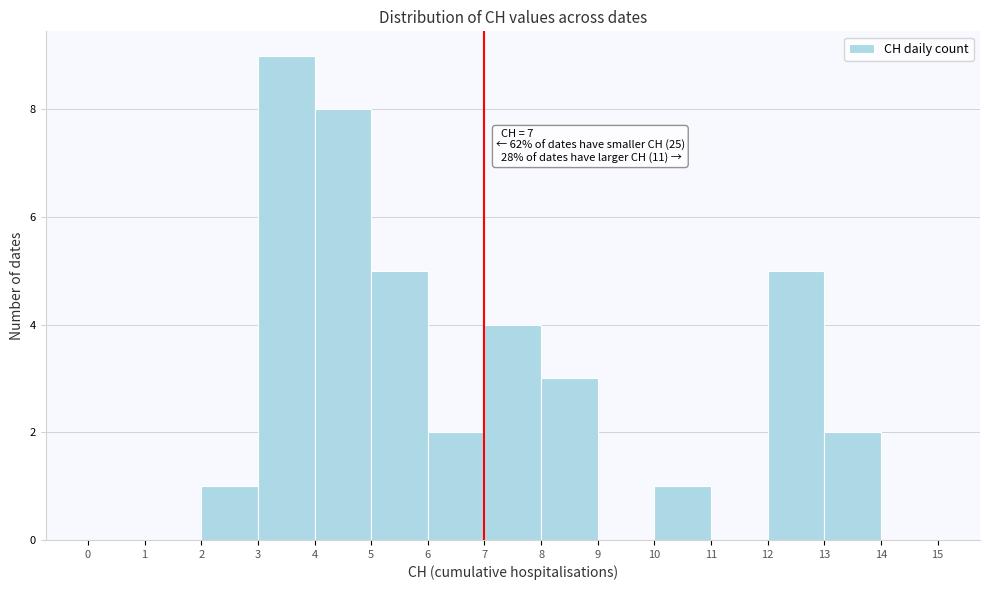

Over which range of the x-axis is the bar tallest?

3 to 4